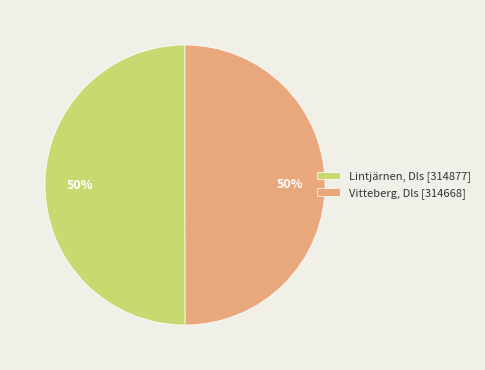

How many slices are in this pie chart?

2